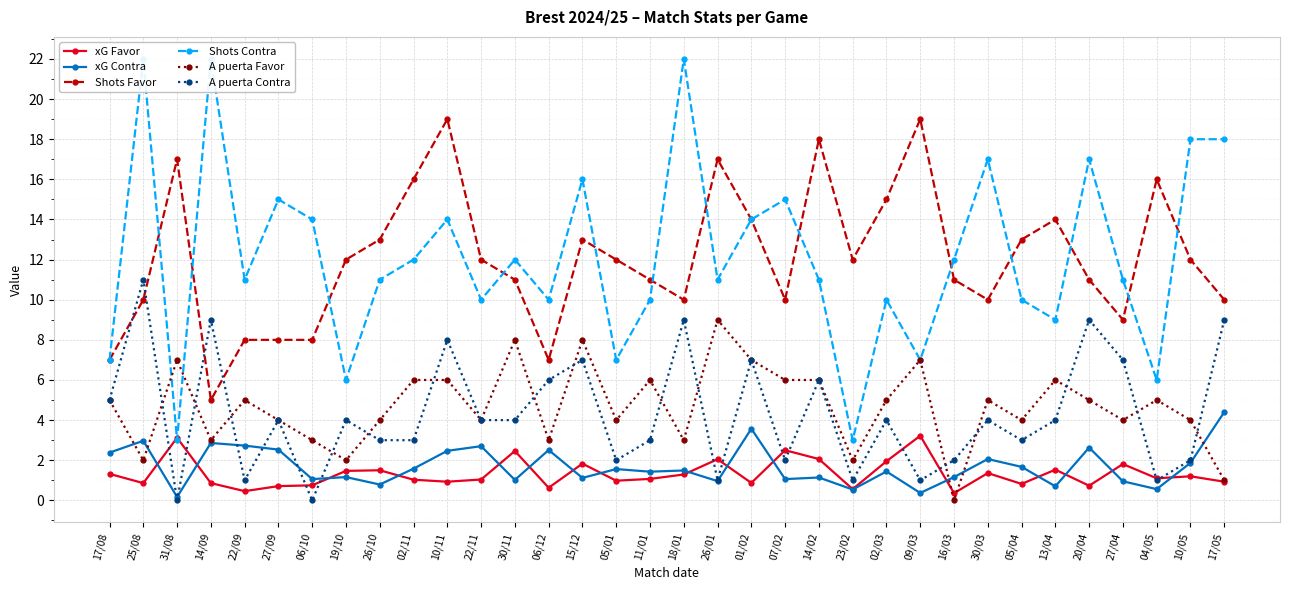

The value of xG Contra at 17/08 is 3.3. True or false?

False